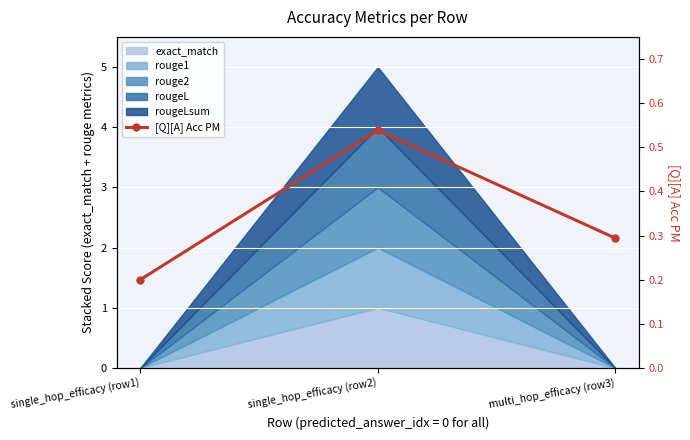

What is the smallest value displayed?

0.2